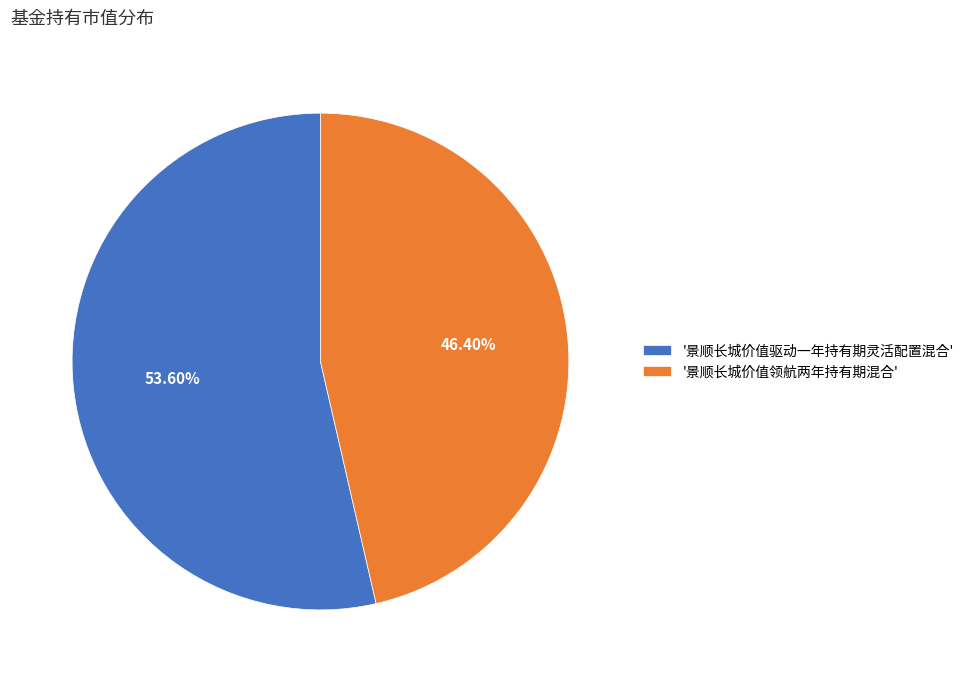

Is there any slice that represents more than half of the pie?

Yes